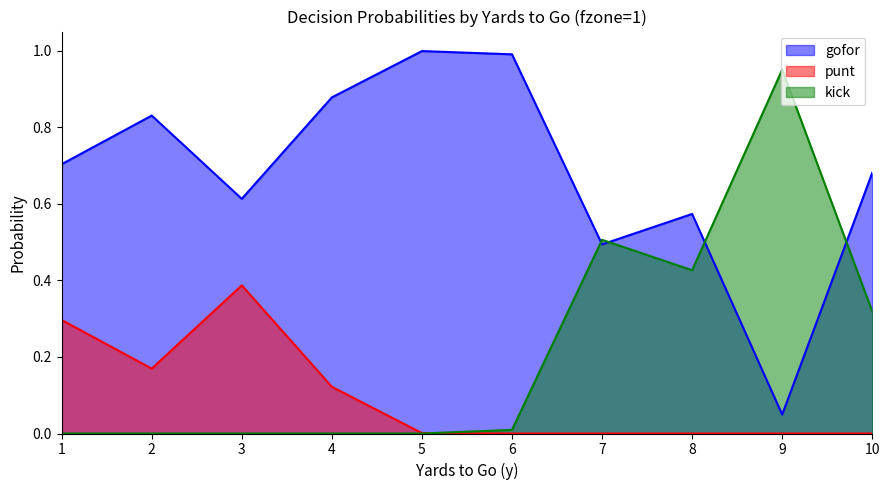

Count the number of categories in the chart.

10